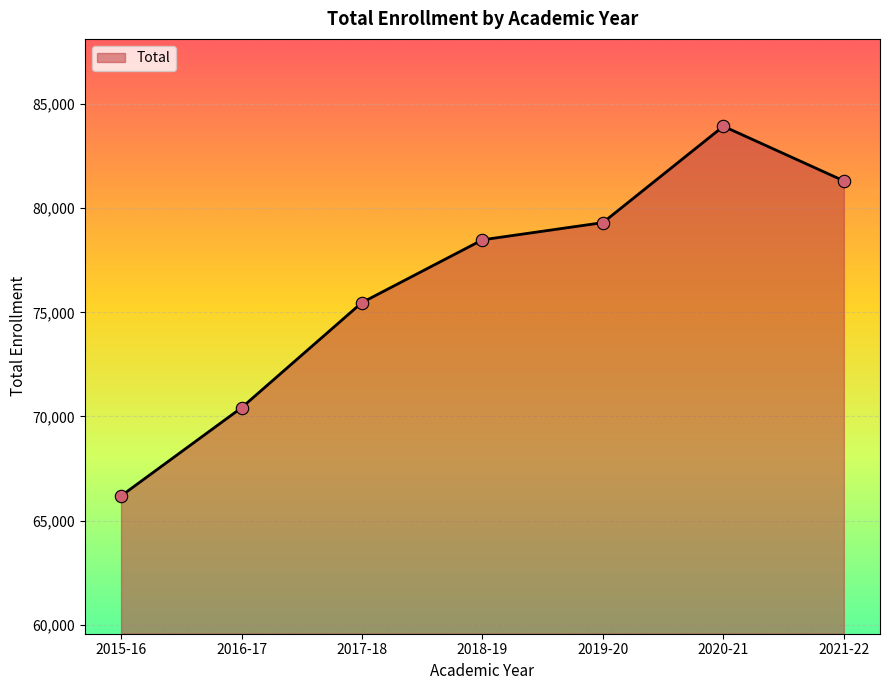

What is the change in value from 2015-16 to 2016-17?

+4236